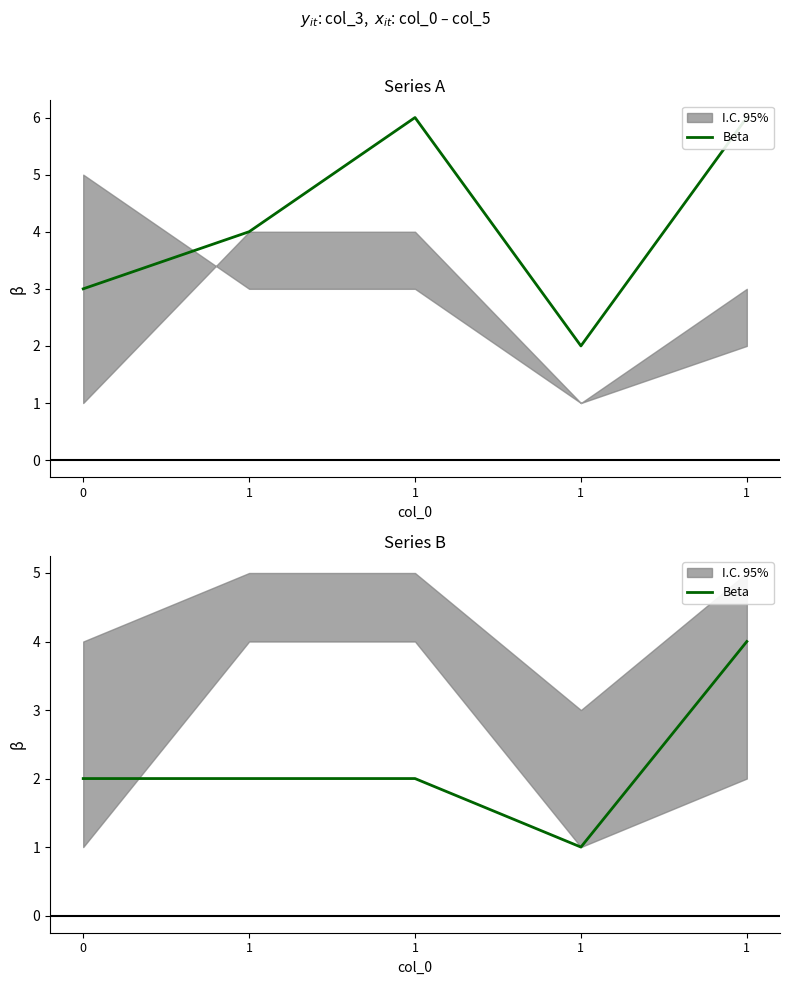

Reading left to right, what are all the values shown in this chart?

0=2	1=2	1=2	1=1	1=4